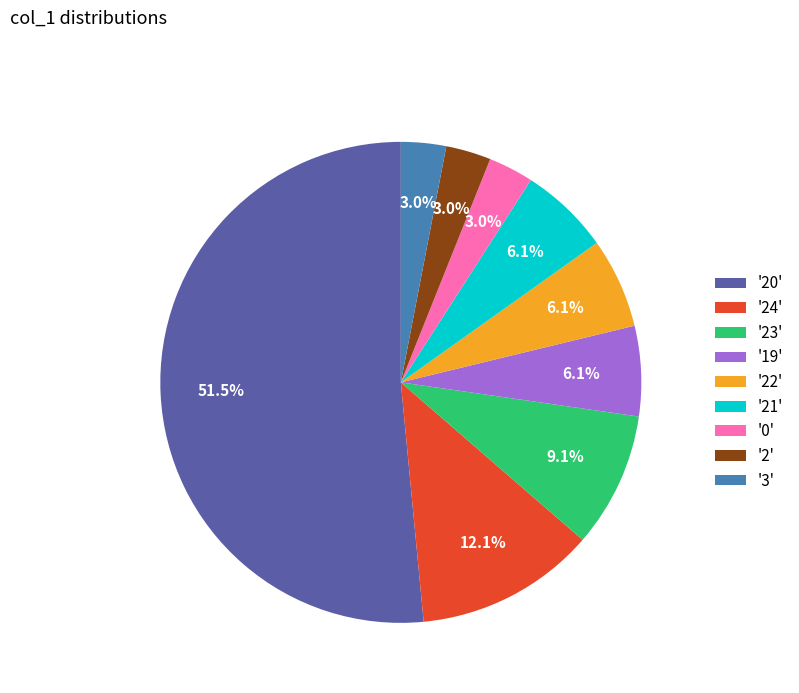

How much of the chart is everything except '19'?

93.9%